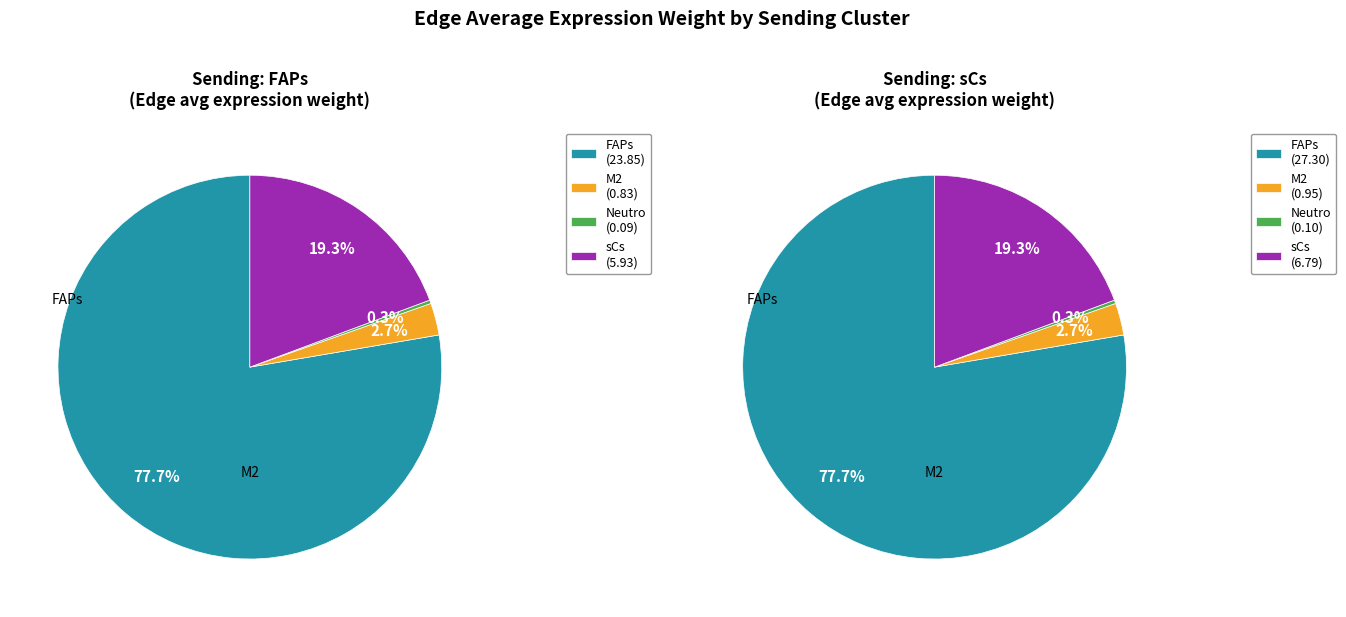

What percentage do 3 and 0 together represent?

97.0%